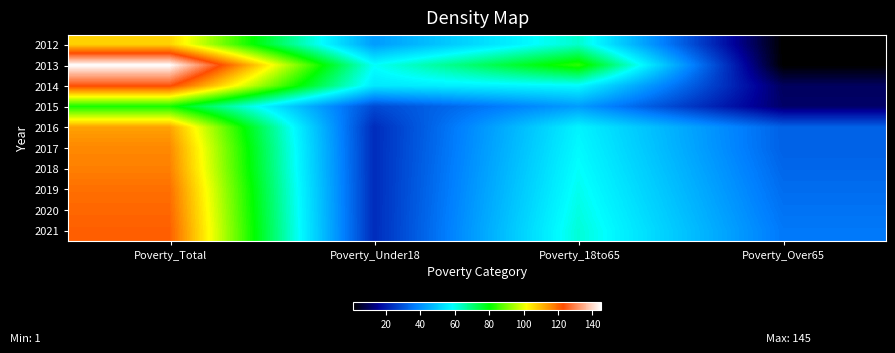

Rank the series at Poverty_Total from lowest to highest value.

2015, 2012, 2016, 2017, 2018, 2019, 2020, 2021, 2014, 2013